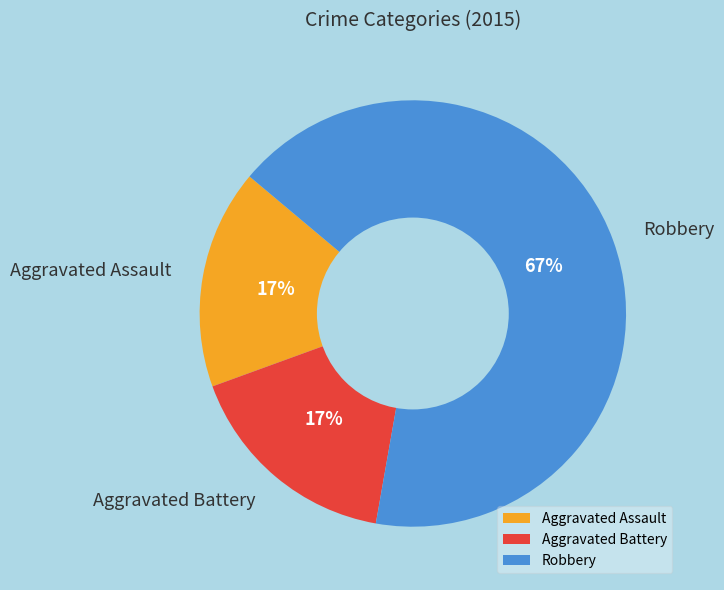

Count the number of slices in the pie.

3